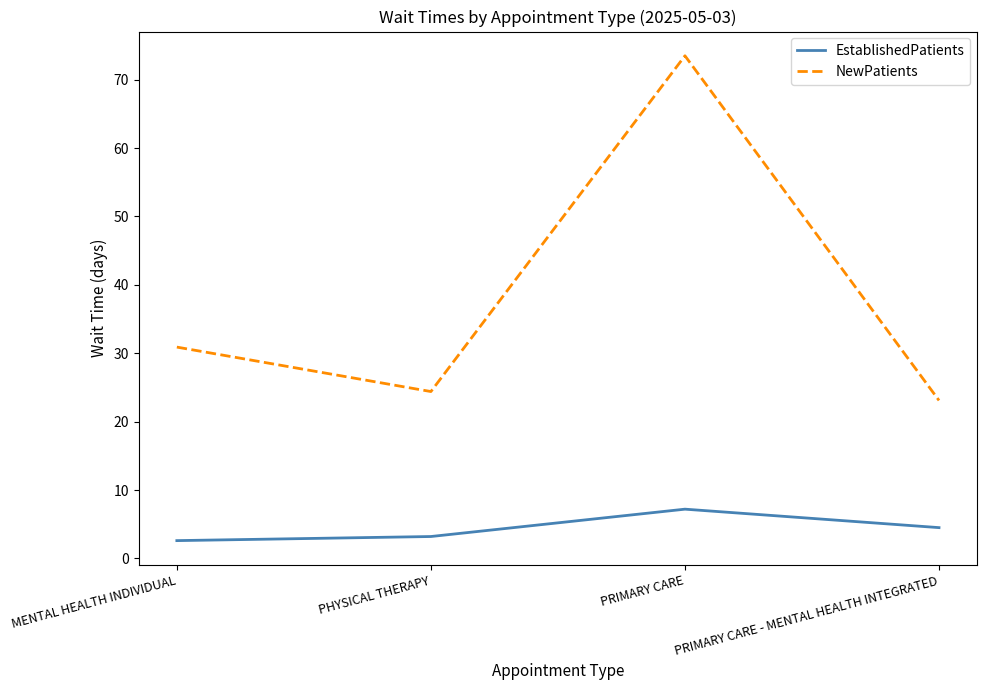

Which series has the widest spread of values?

NewPatients